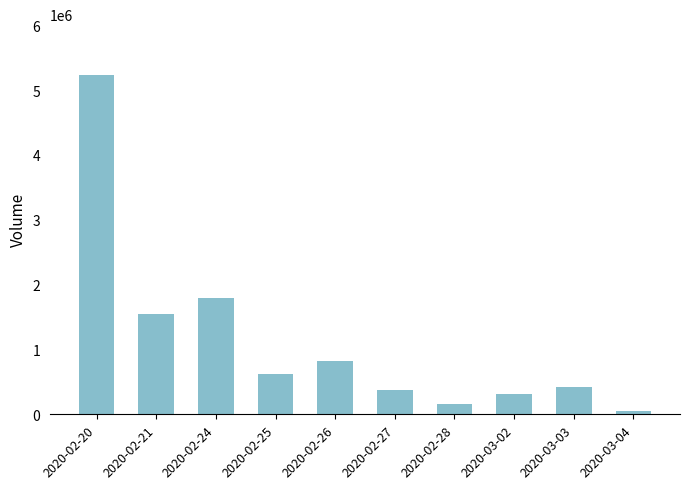

Count the number of data series in this chart.

1